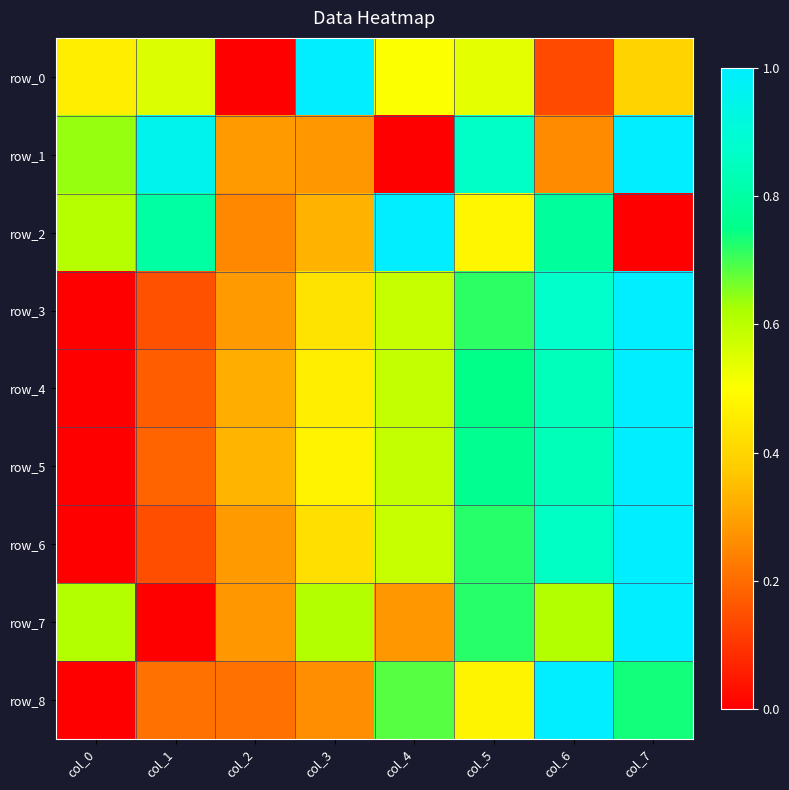

What is the difference between the second highest and minimum values in the row_6 series?

0.9